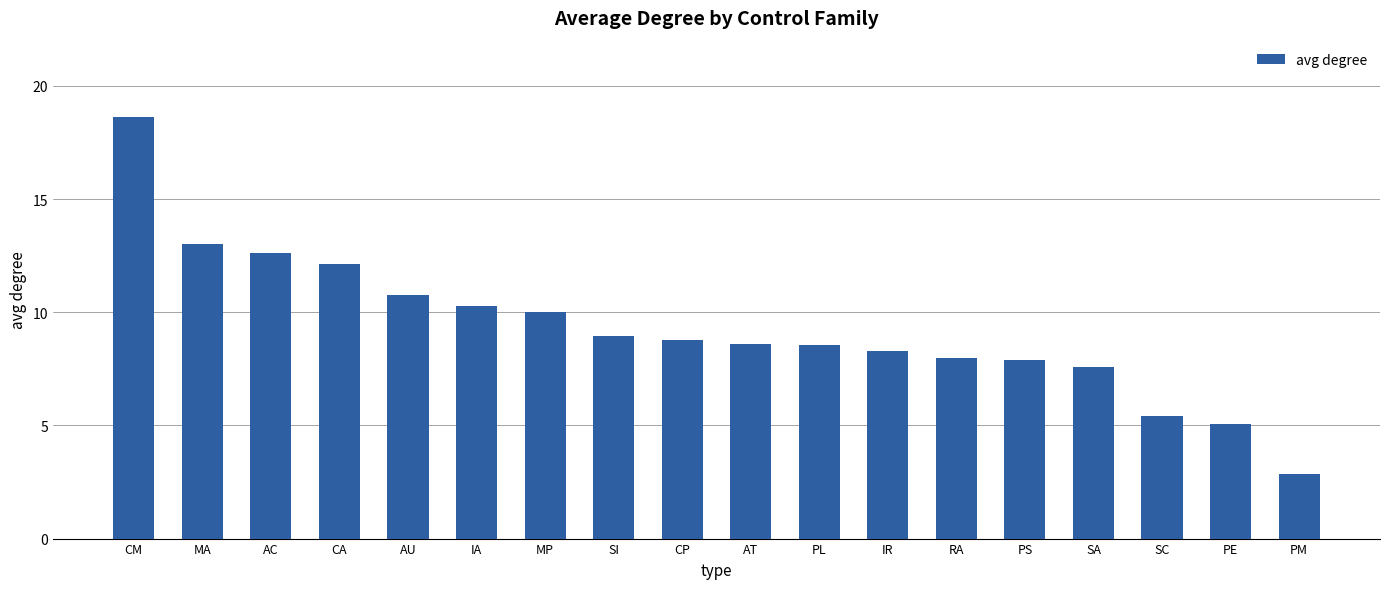

What is the label of the 2nd bar from the right?

PE